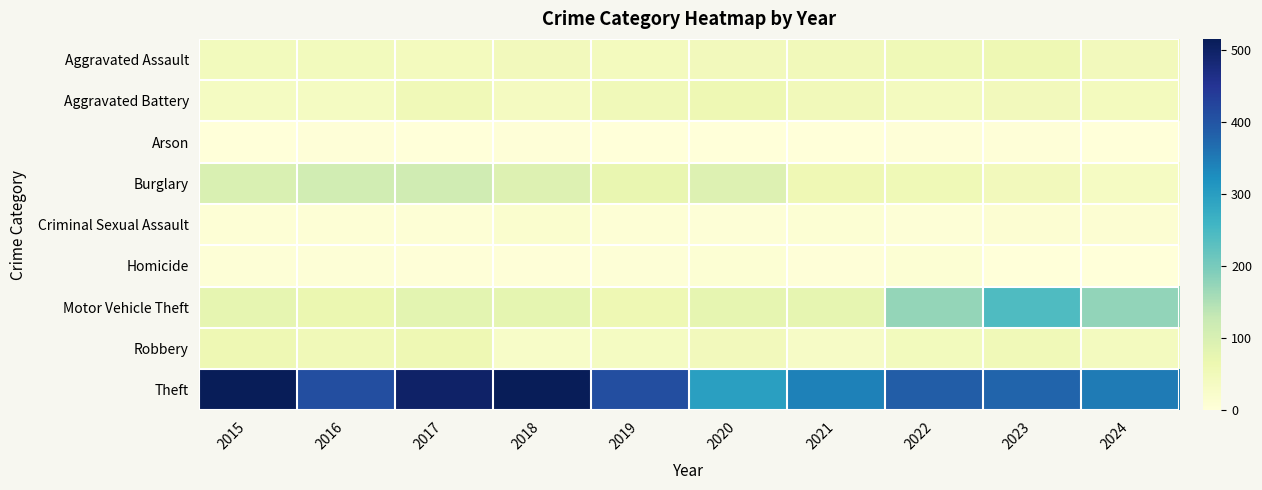

Rank the series at 2024 from highest to lowest value.

Theft, Motor Vehicle Theft, Aggravated Assault, Aggravated Battery, Robbery, Burglary, Criminal Sexual Assault, Arson, Homicide